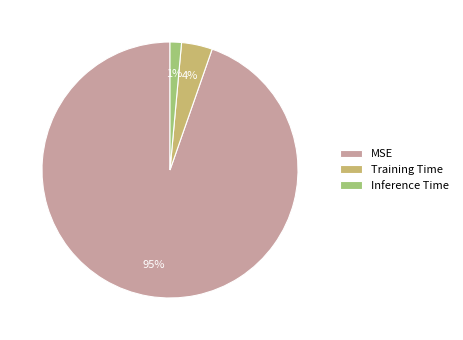

Count the number of slices in the pie.

3